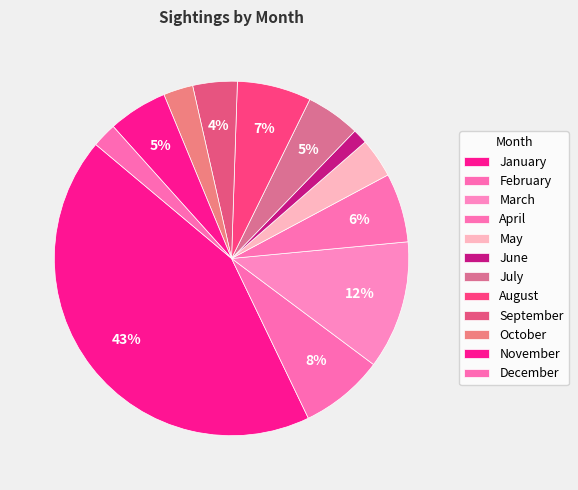

Count the number of slices in the pie.

12